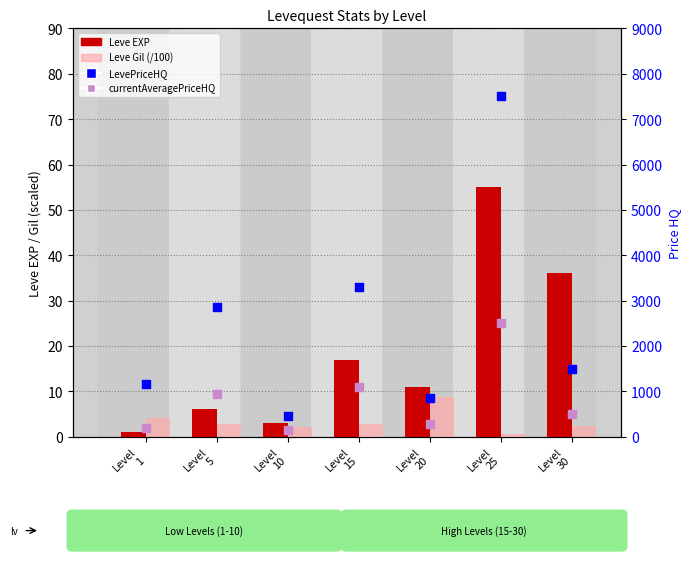

At which category is the sum across all series the highest?

Level
25